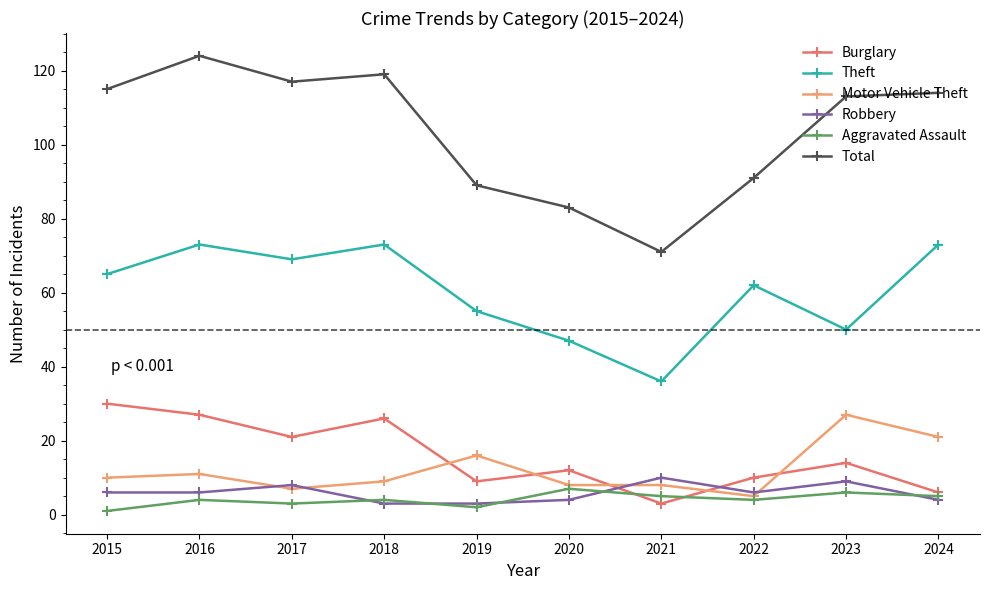

Is it true that Aggravated Assault equals 4 at 2018?

True